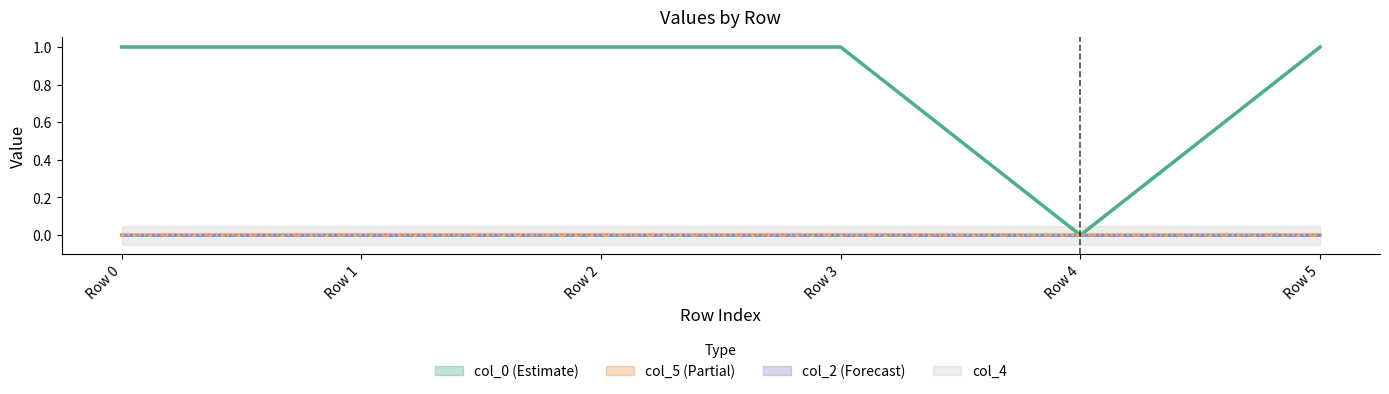

At how many categories does at least one series exceed 0?

5